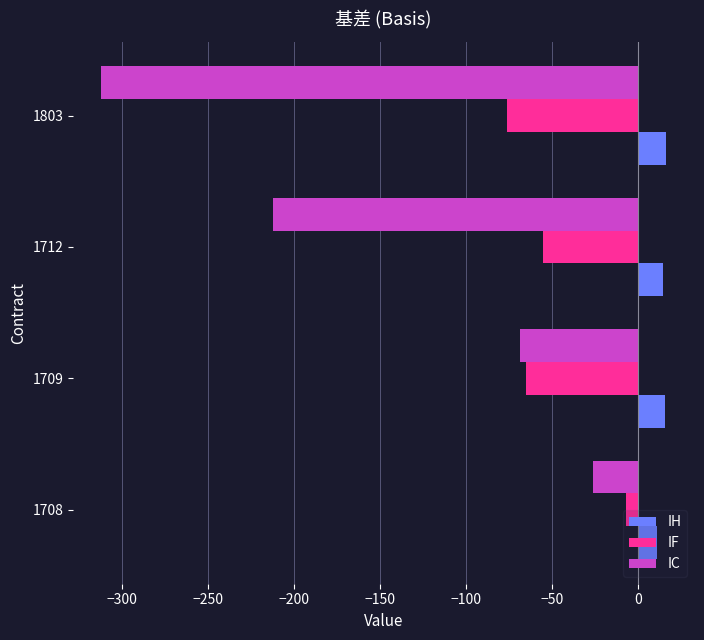

List the series in order of their peak value, lowest first.

IC, IF, IH